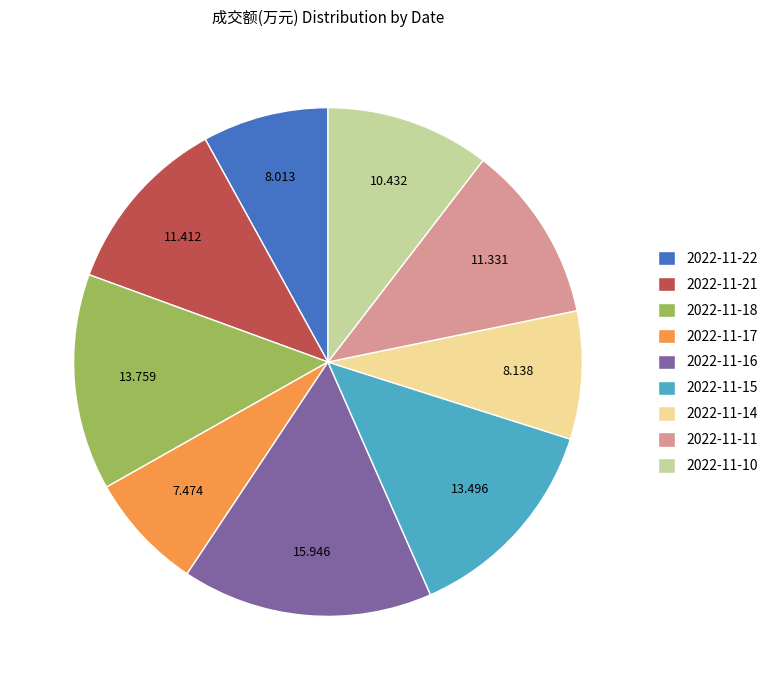

Approximately how many times larger is the value at 2022-11-14 compared to 2022-11-17?

1.1